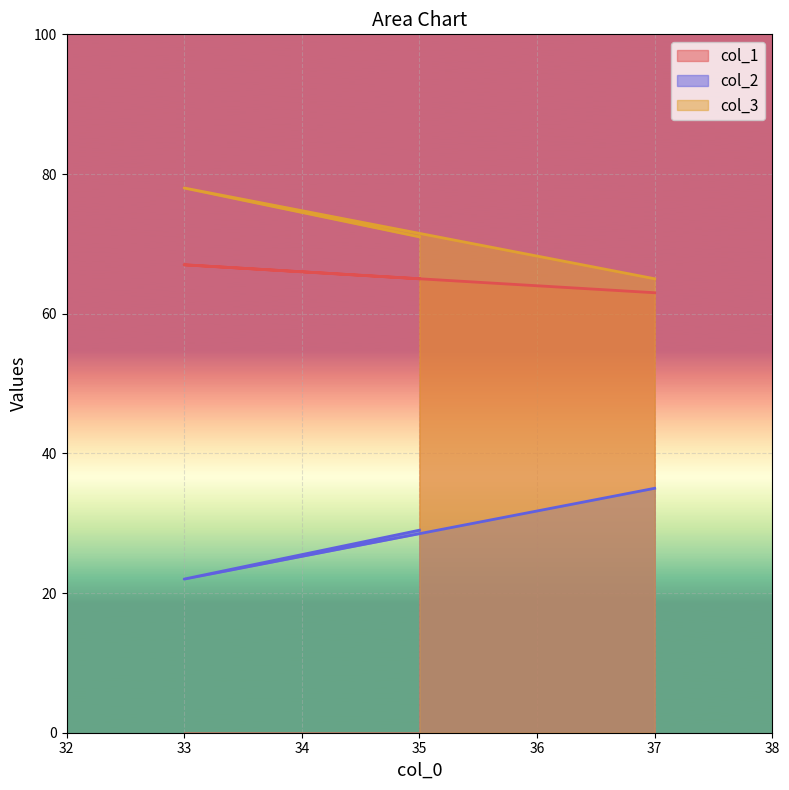

At which category does the chart reach its peak across all series?

33